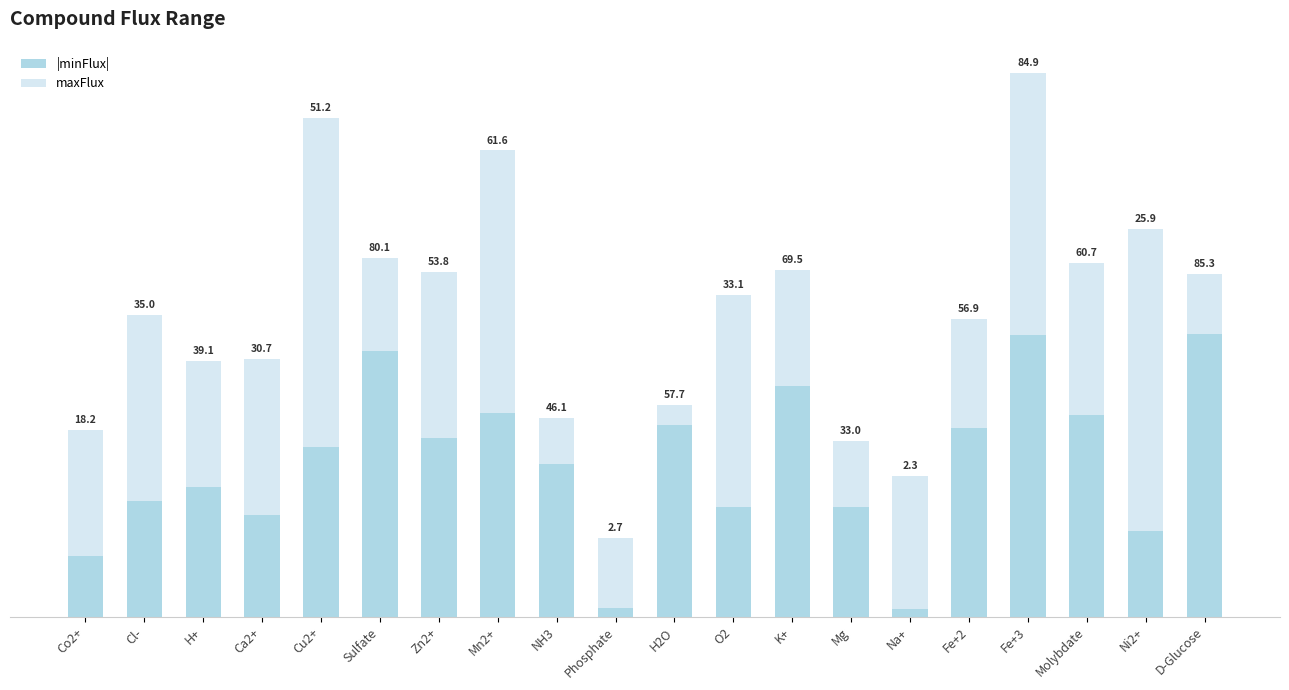

Are the bars horizontal?

No